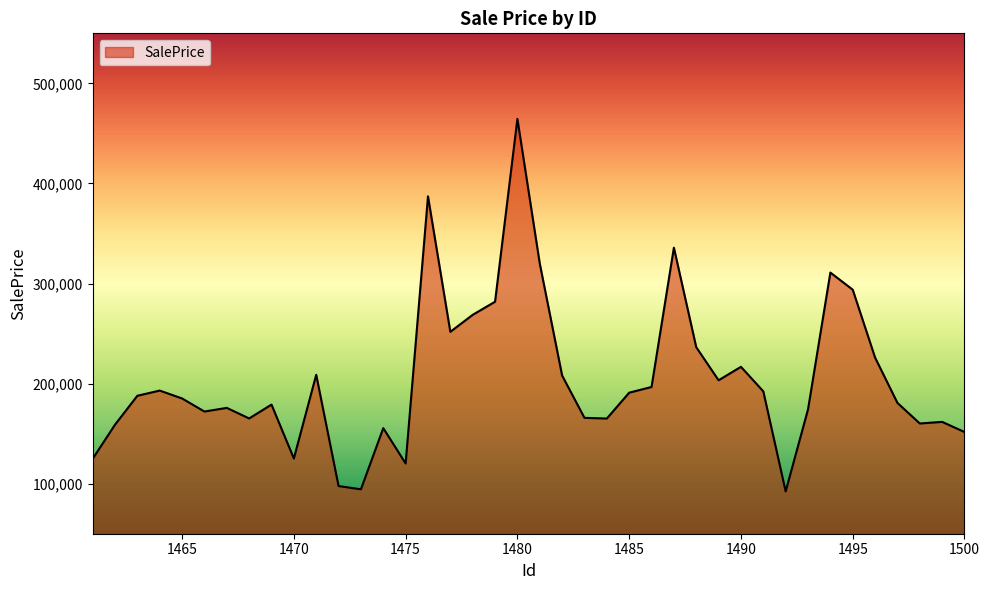

What is the minimum value shown in the chart?

92268